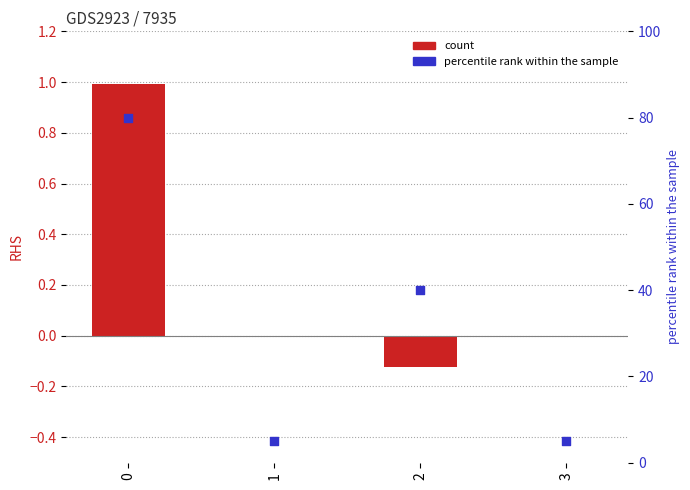

At how many categories does at least one series exceed 73?

1